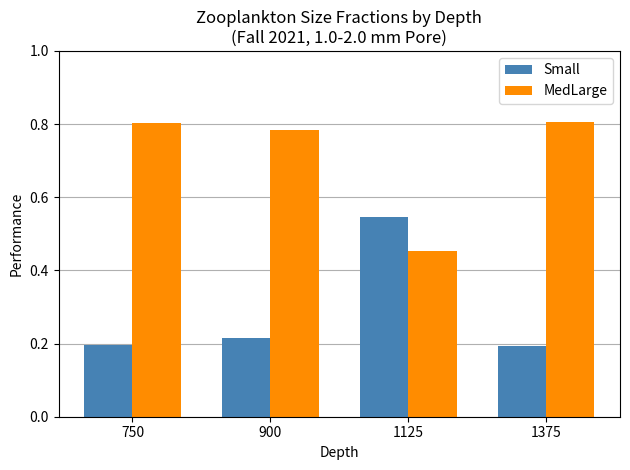

At how many categories does at least one series exceed 0?

4